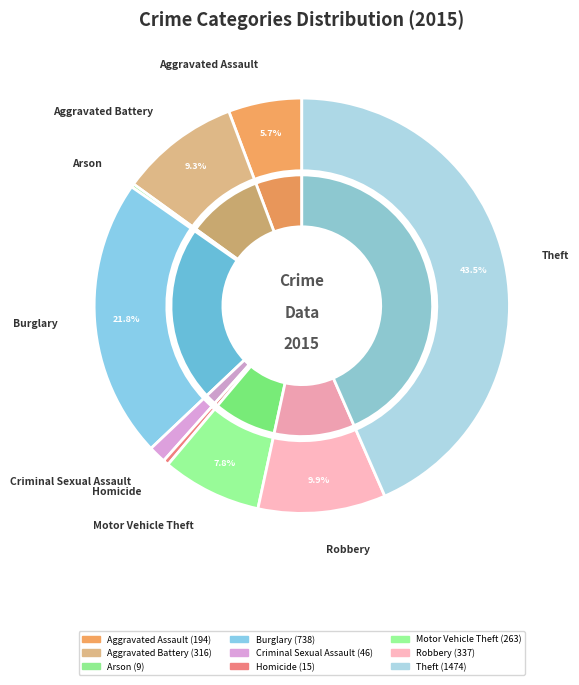

To the nearest percent, what is the average slice percentage?

11%